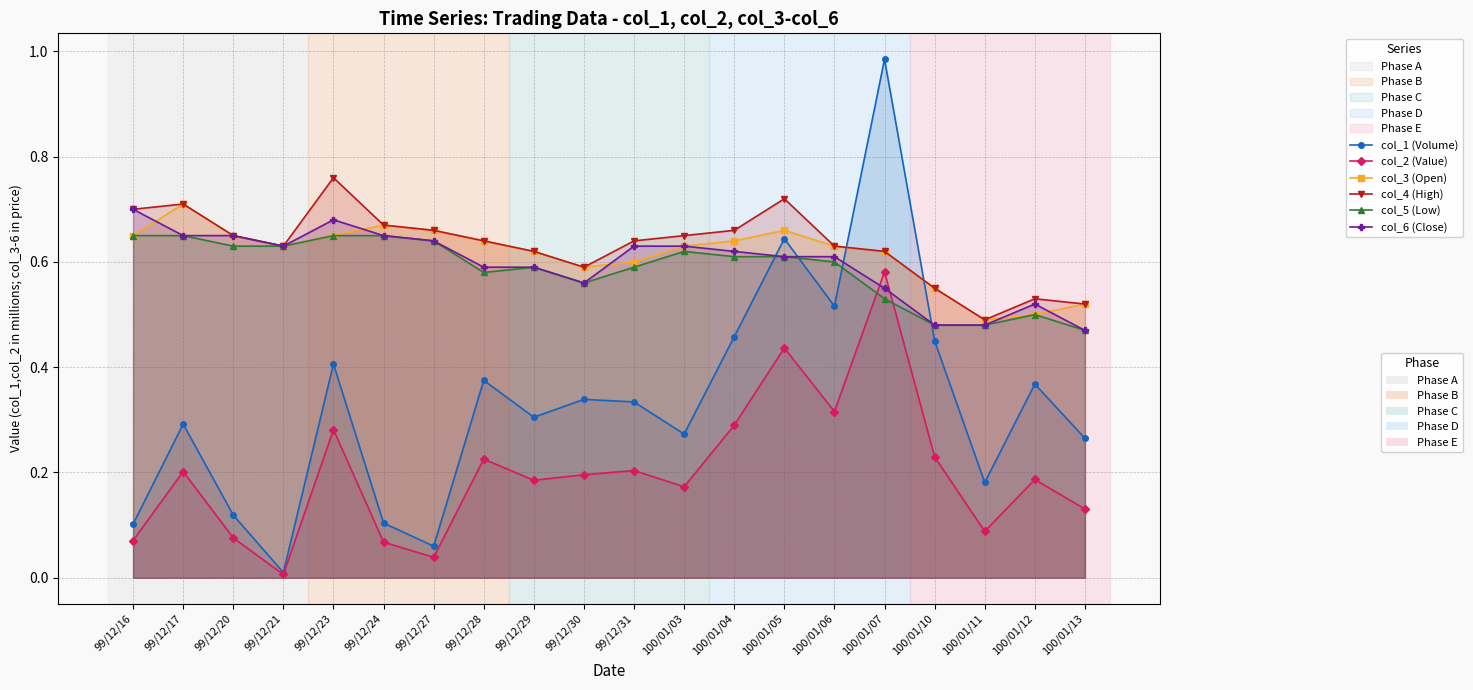

At which label does col_1 (Volume) reach its minimum?

99/12/21